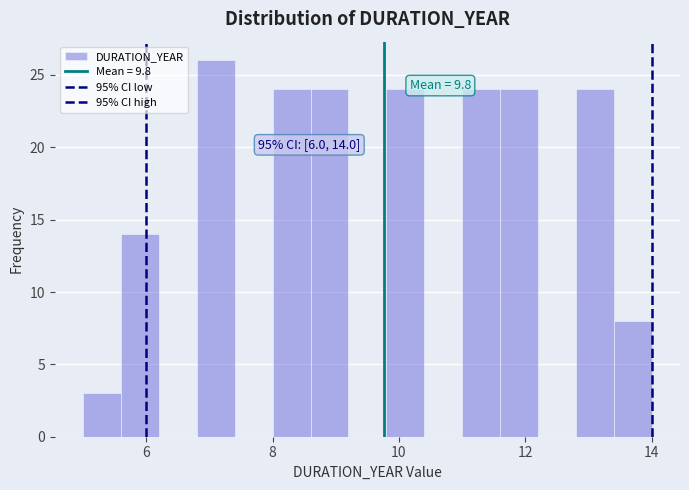

Around what value on the x-axis is the tallest bar? Give the approximate position of its centre, as read against the axis.

7.2